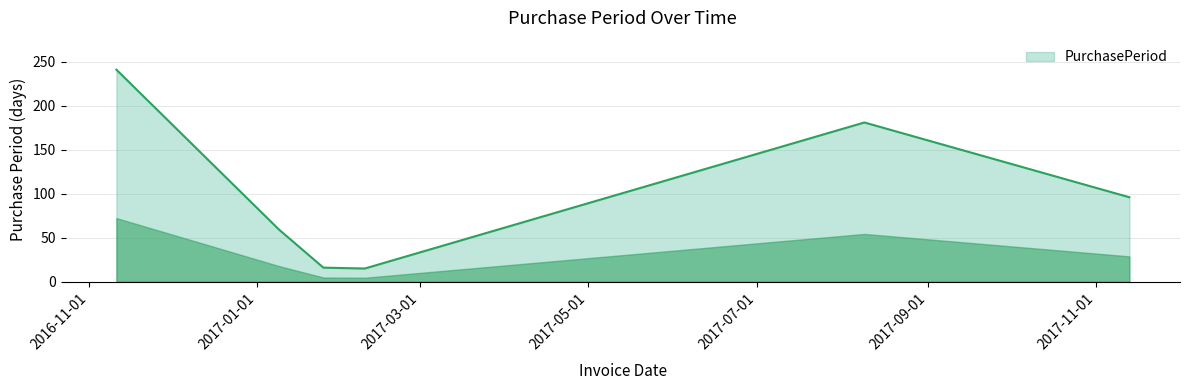

How many interior local valleys (lower than both neighbors) does the data have?

1